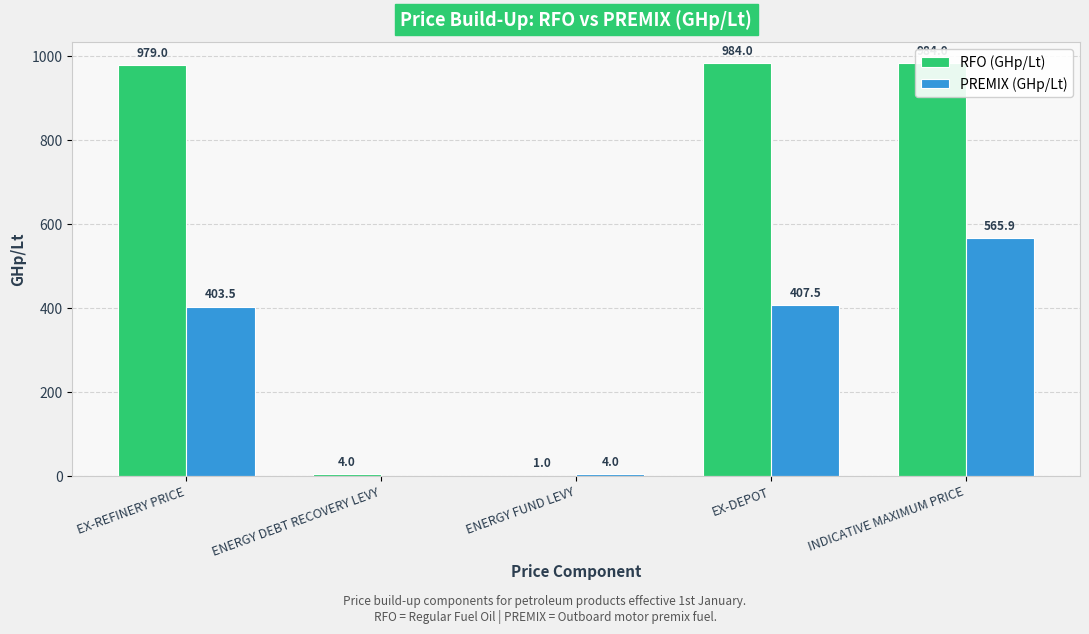

What is the difference between the maximum and minimum values in the RFO (GHp/Lt) series?

983.0